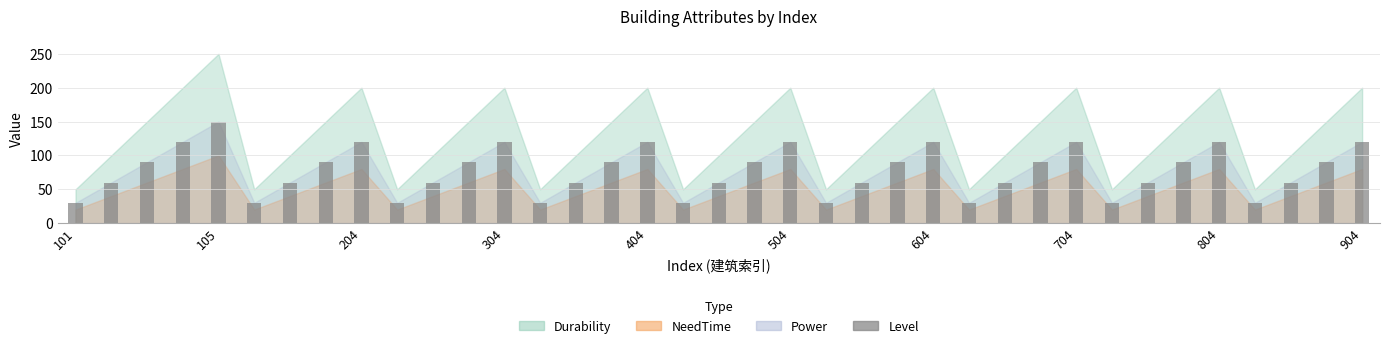

What is the greatest value displayed?

150